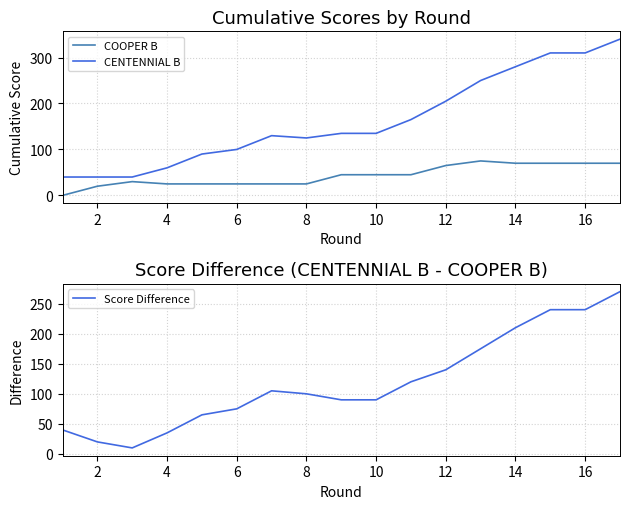

True or false: CENTENNIAL B and Score Difference cross at least once.

False